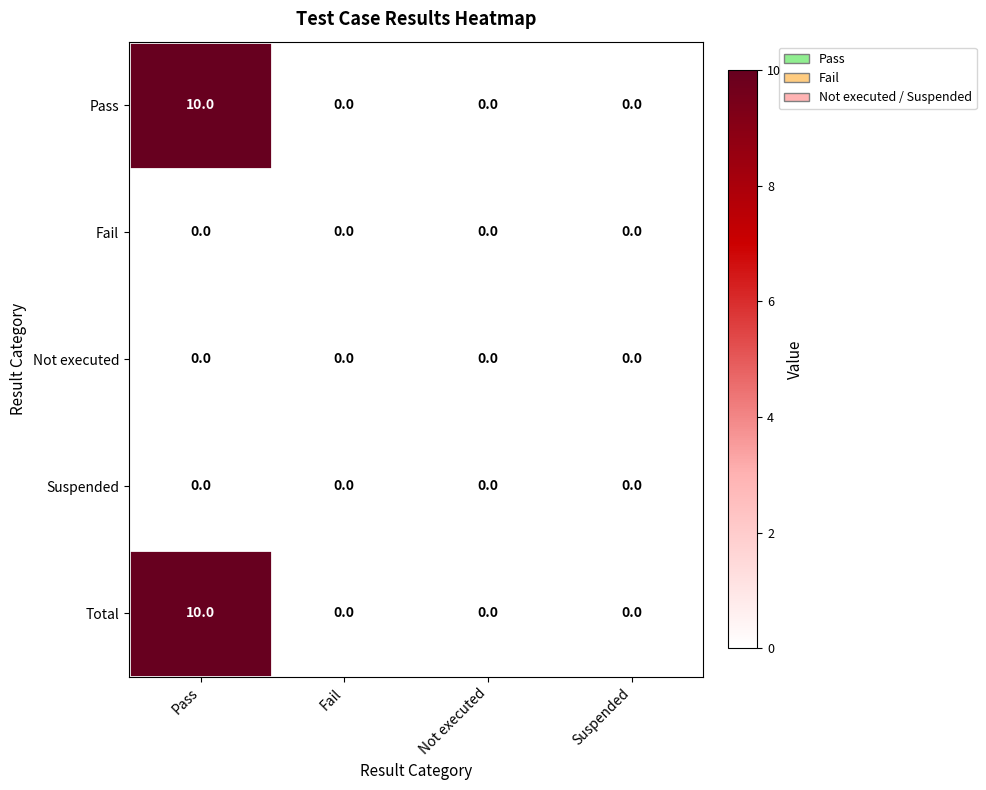

What is the greatest value displayed?

10